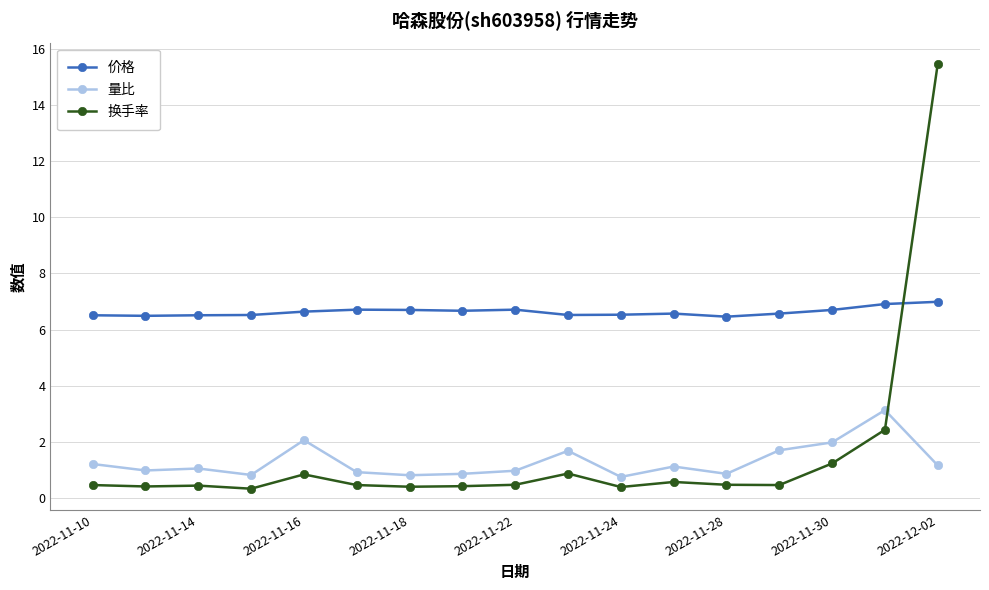

What is the greatest value displayed?

15.5